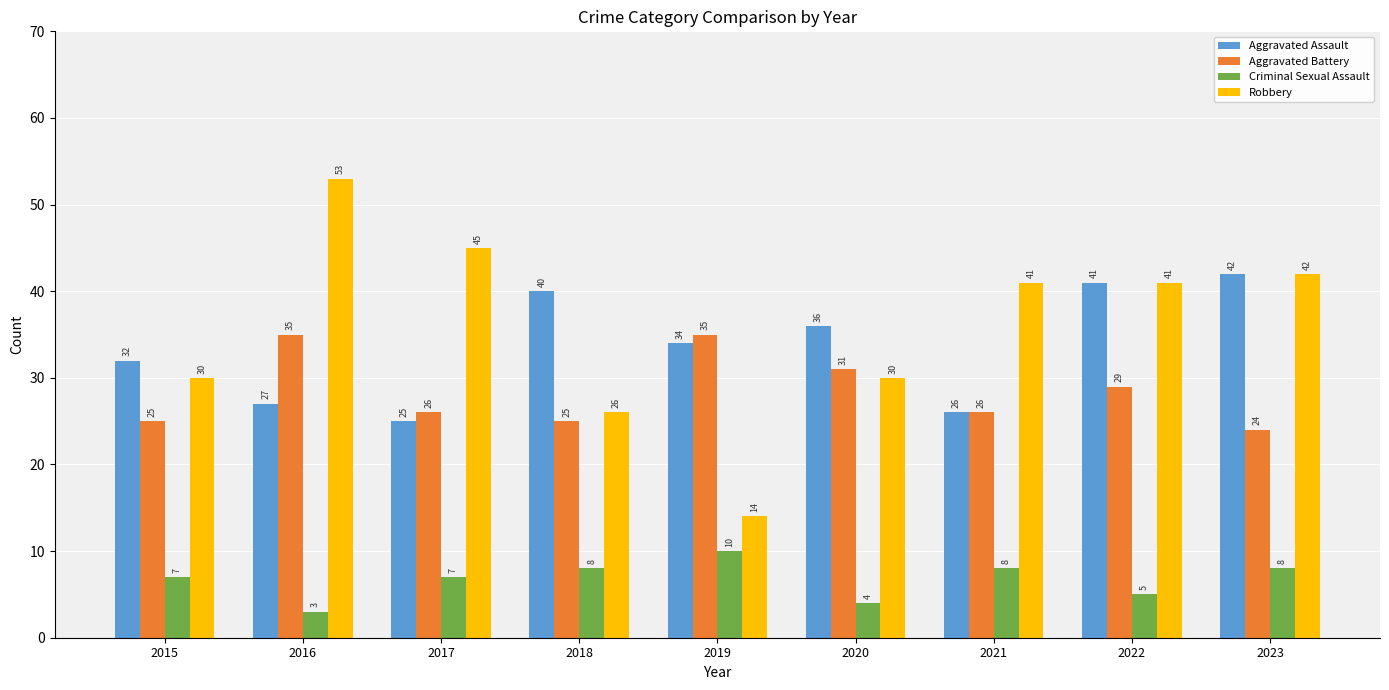

How many values in the Robbery series are below 41?

4